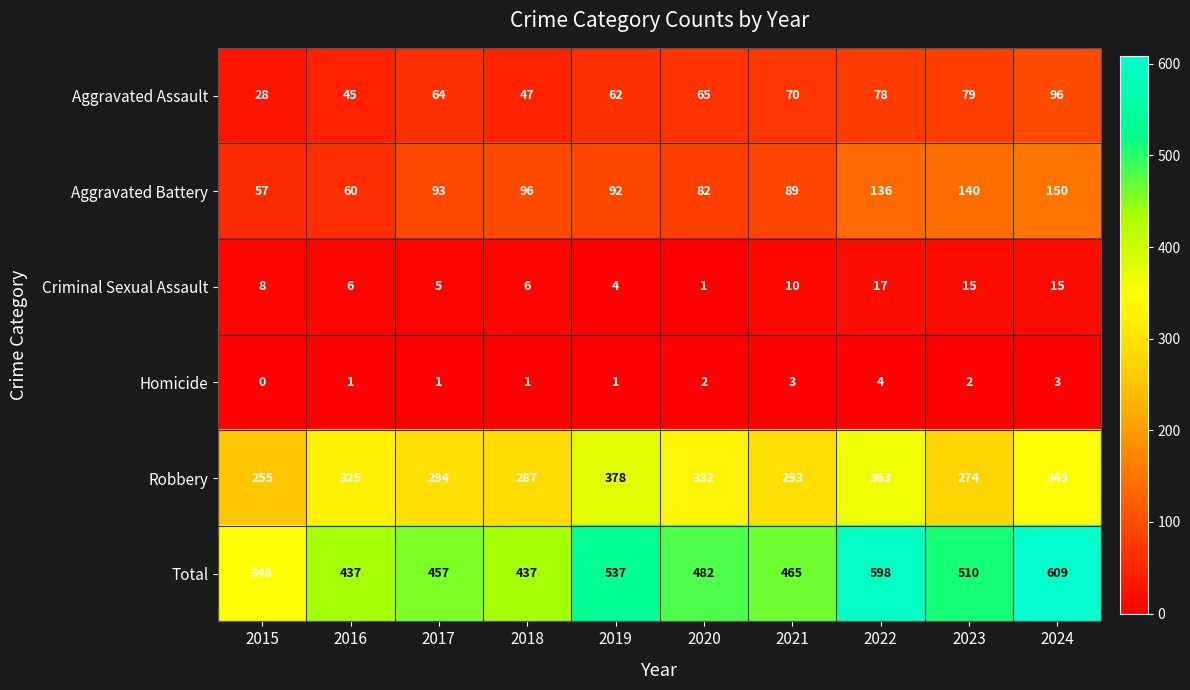

Count the number of categories in the chart.

10